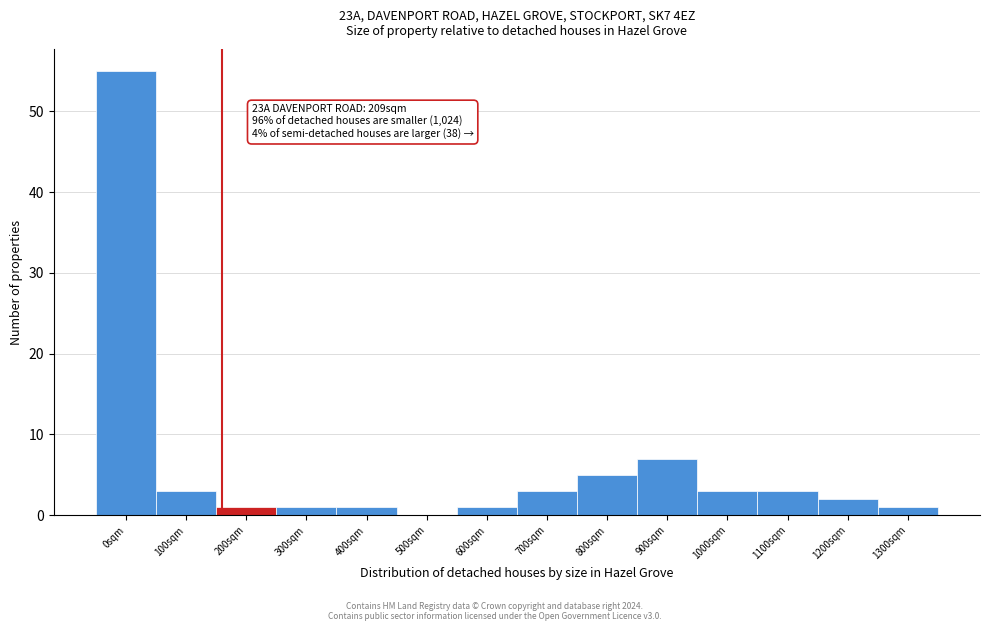

Reading left to right, extract all data points from this chart.

0sqm=55	100sqm=3	200sqm=1	300sqm=1	400sqm=1	500sqm=0	600sqm=1	700sqm=3	800sqm=5	900sqm=7	1000sqm=3	1100sqm=3	1200sqm=2	1300sqm=1